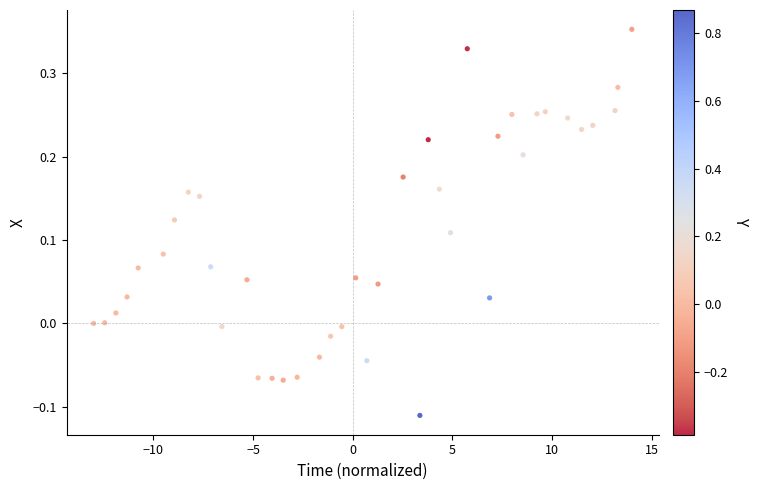

What is the range of X values (max minus min)?

27.0